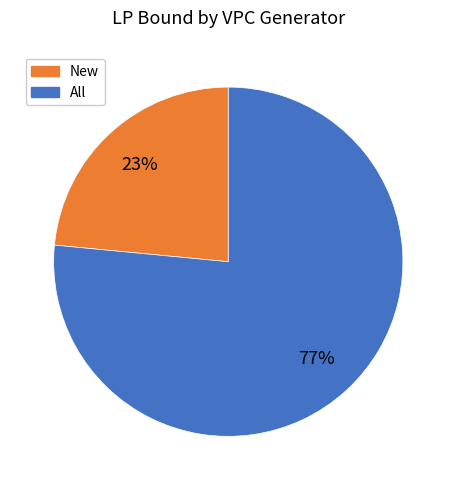

Is there a majority slice in this chart?

Yes